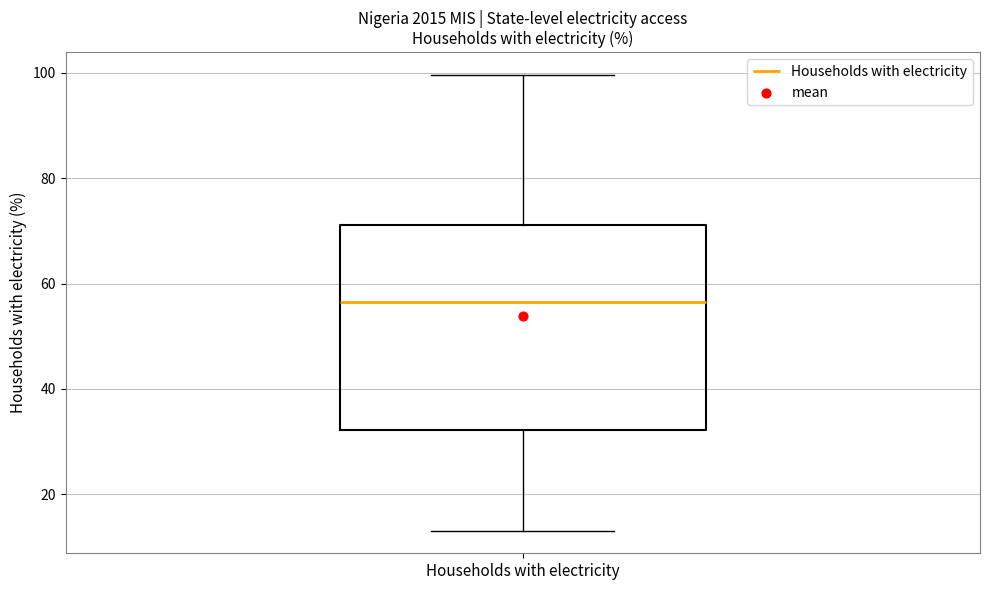

Where does the upper whisker of the box for Households with electricity end on the y-axis? The values are not printed on the chart, so give them approximately, as read against the axis.

100